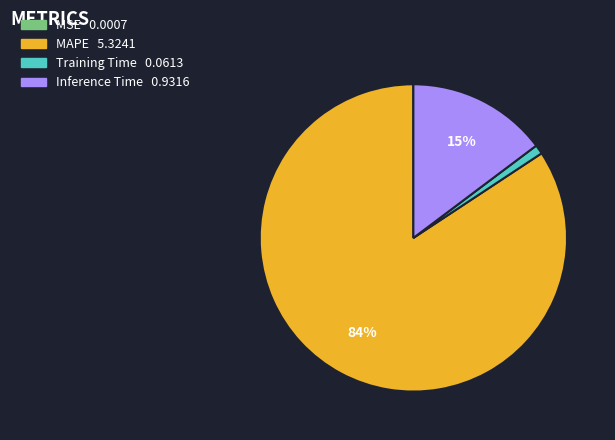

True or false: Inference Time accounts for 15% of the total.

True